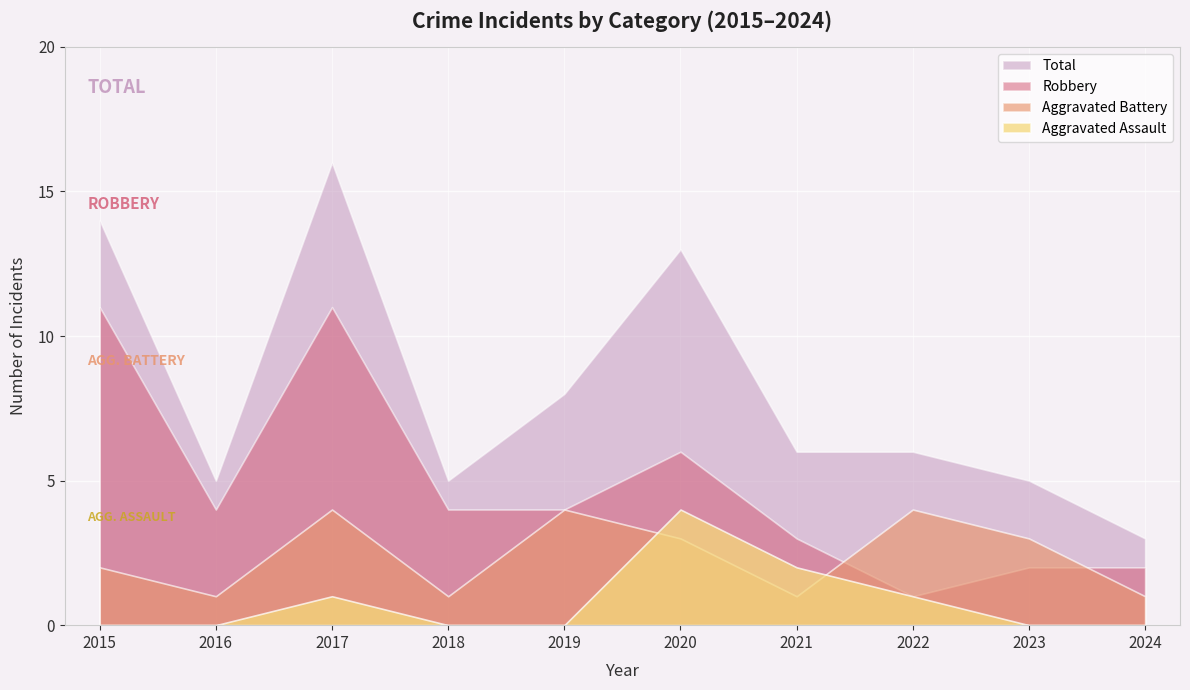

What is the total value across all series at 2023?

10